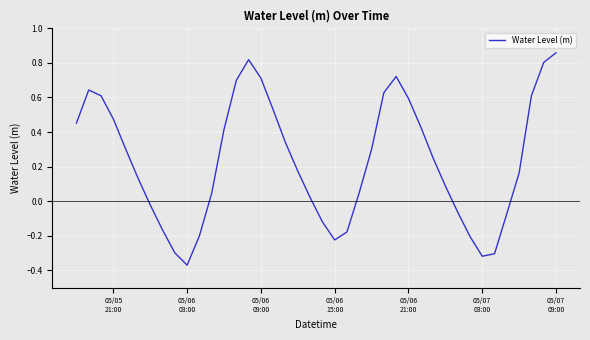

Does the chart have visible grid lines?

Yes